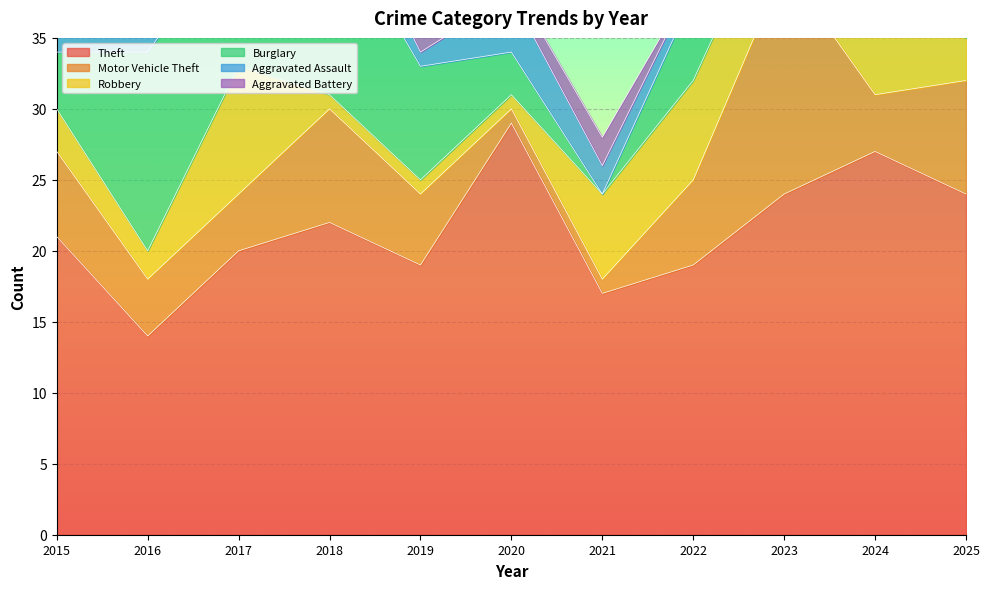

What is the average value of the Aggravated Battery series?

2